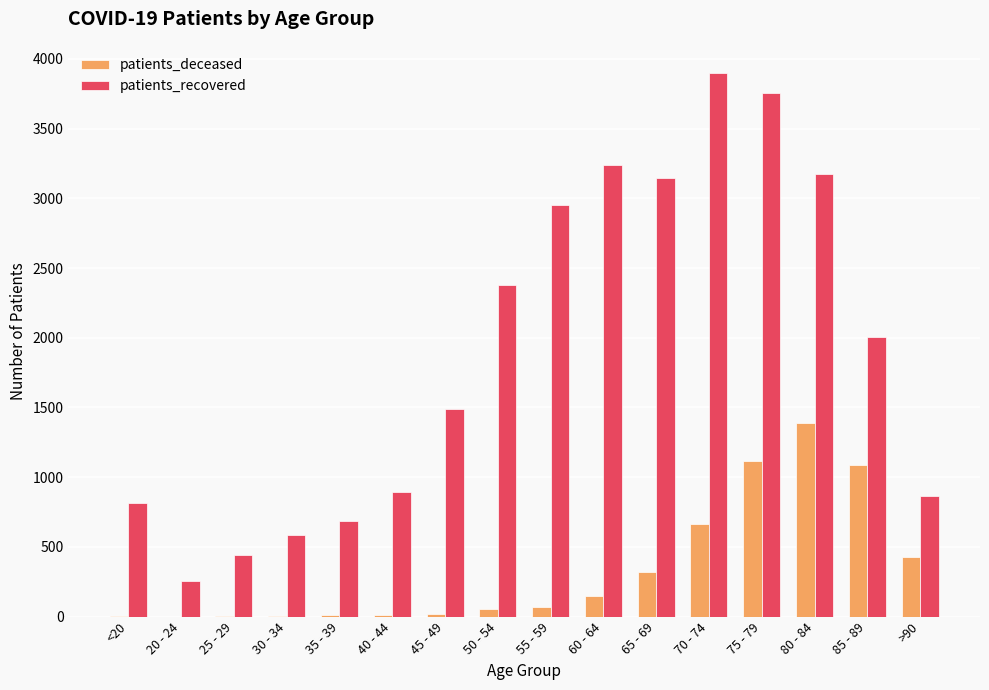

How many groups of bars are there?

16